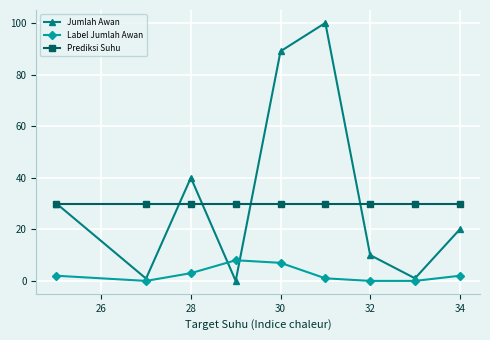

What is the value of the Prediksi Suhu point at the 9th from the left?

29.7